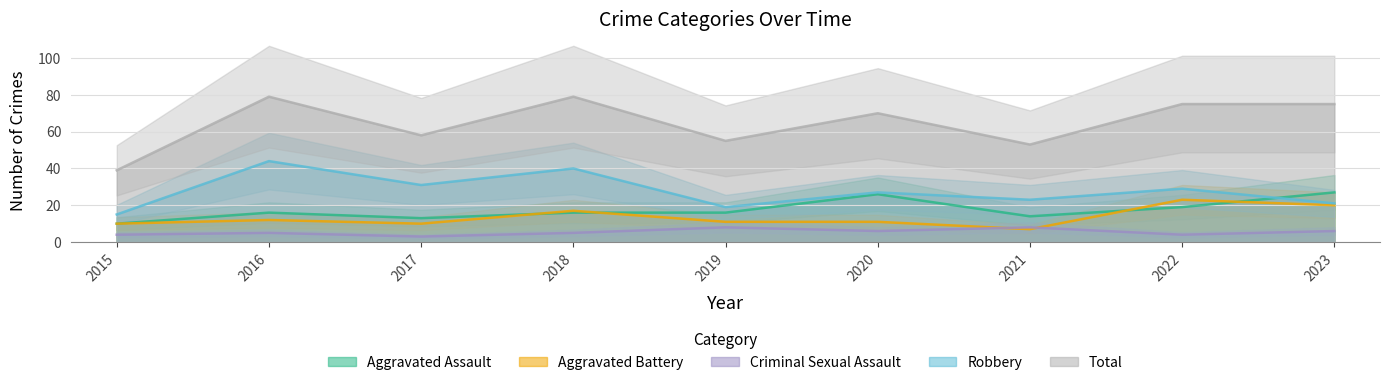

At which category does the chart reach its peak across all series?

2016